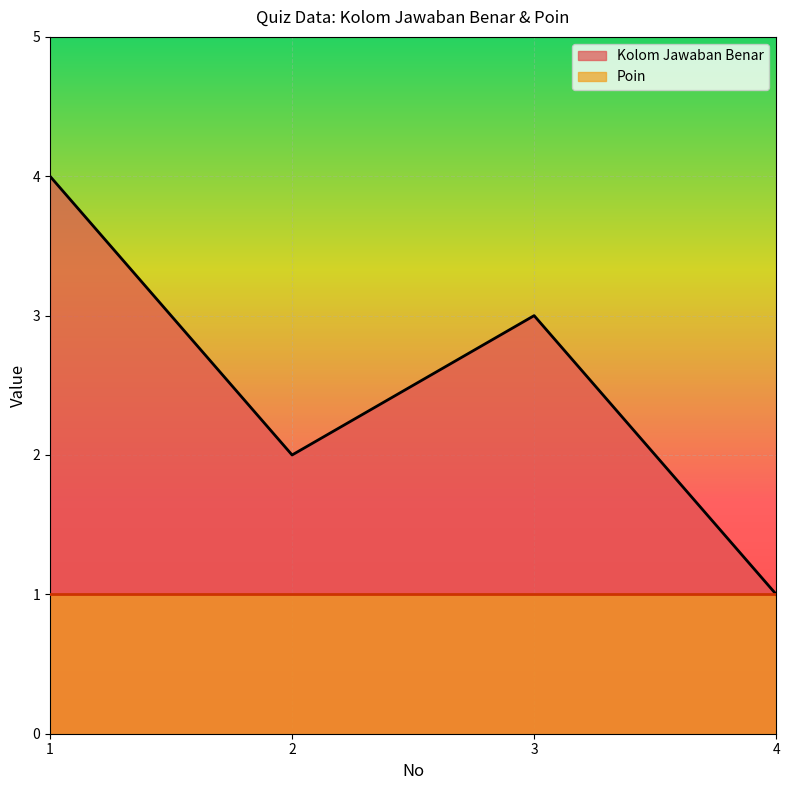

The value at 2 is 3. True or false?

False